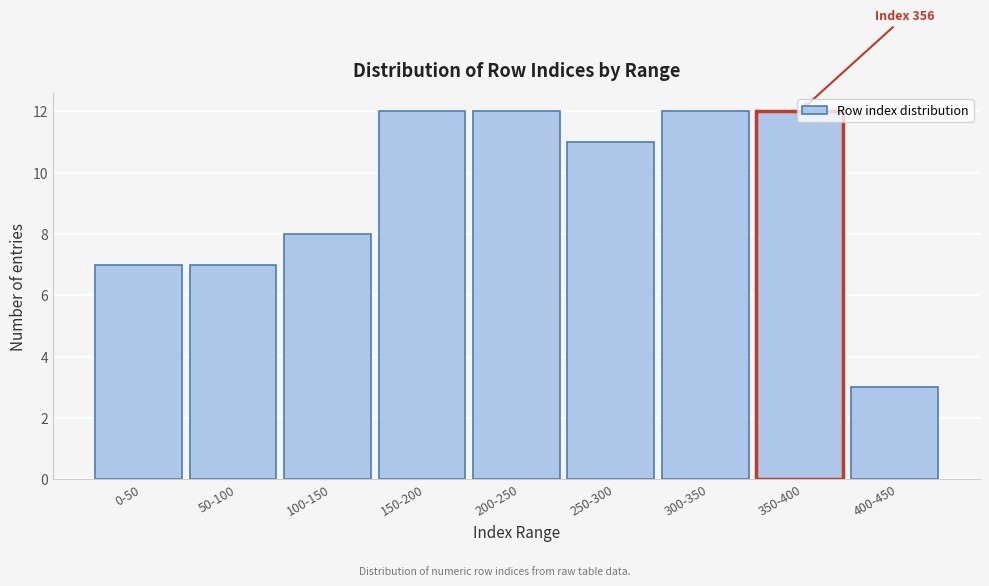

The chart shows a value of 7 at 50-100. True or false?

True